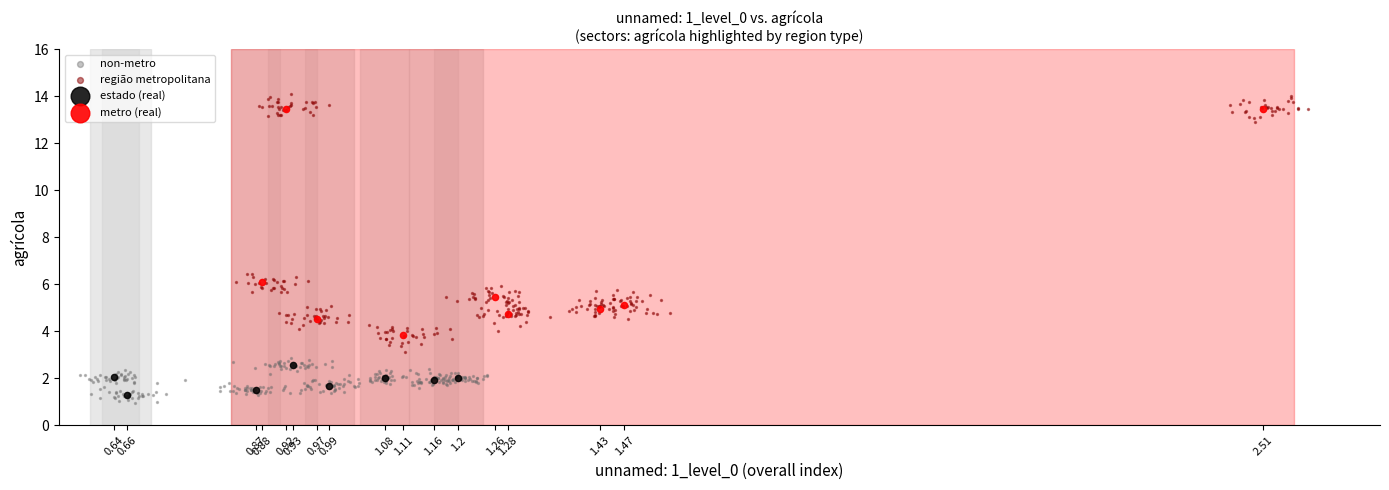

Which series has the largest Y range (max minus min)?

região metropolitana